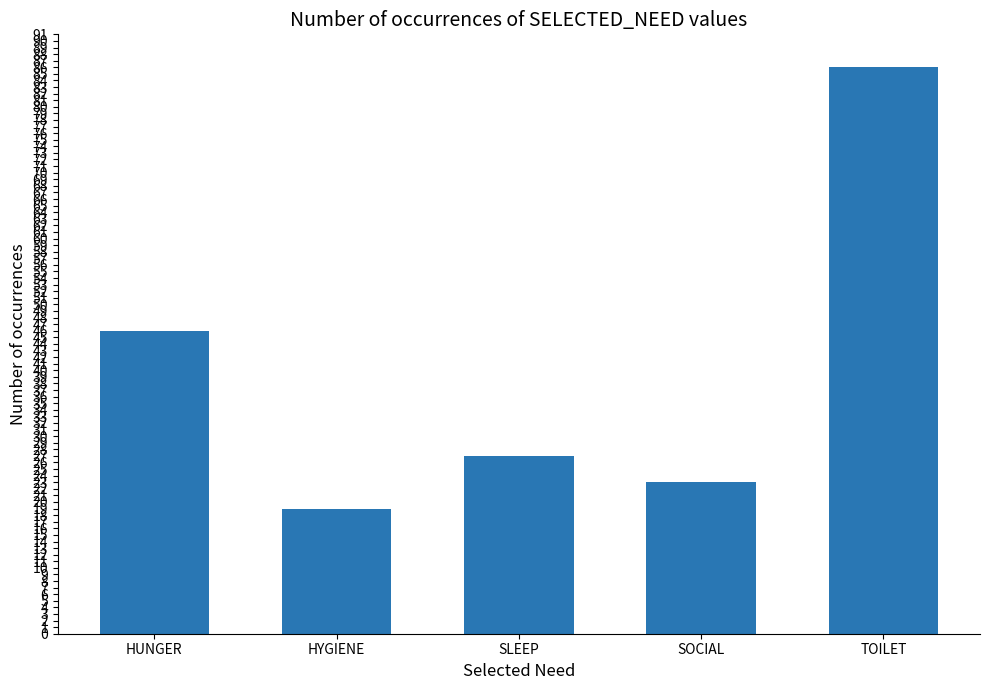

Reading left to right, list all the values displayed in this chart.

HUNGER=46	HYGIENE=19	SLEEP=27	SOCIAL=23	TOILET=86